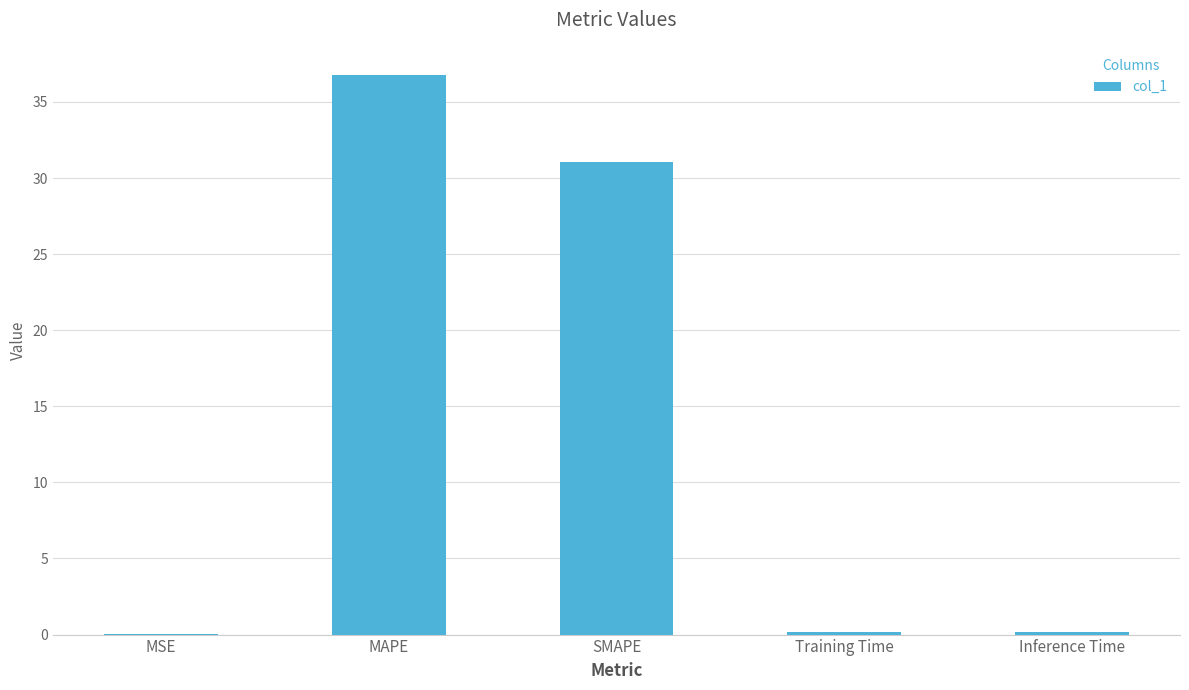

How many distinct data groups are displayed?

1